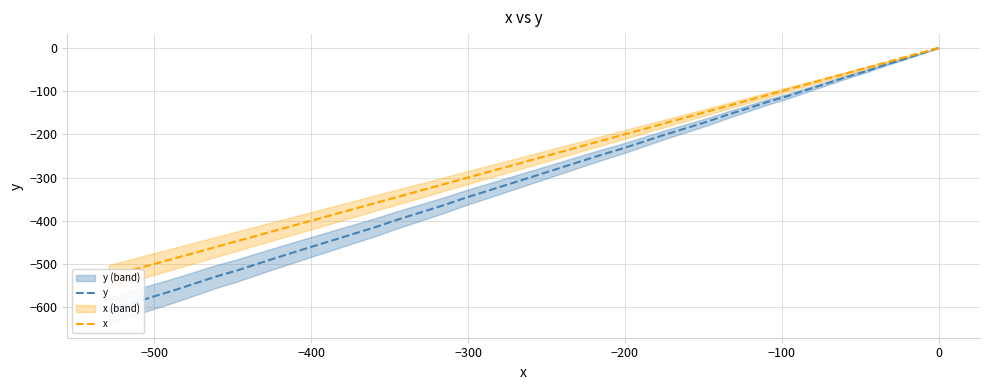

How many lines are shown in the chart?

2